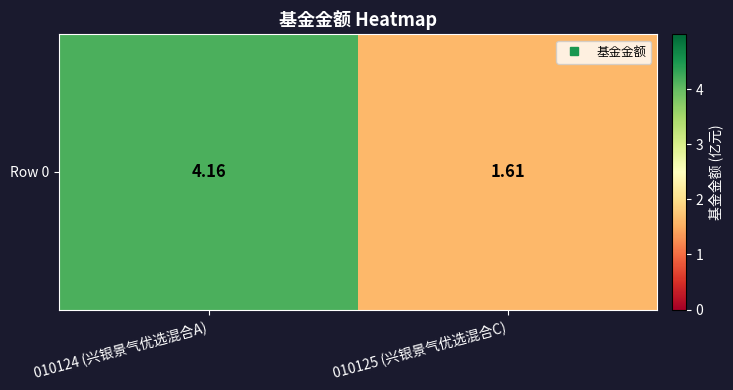

Which category has the highest value across all series?

010124 (兴银景气优选混合A)